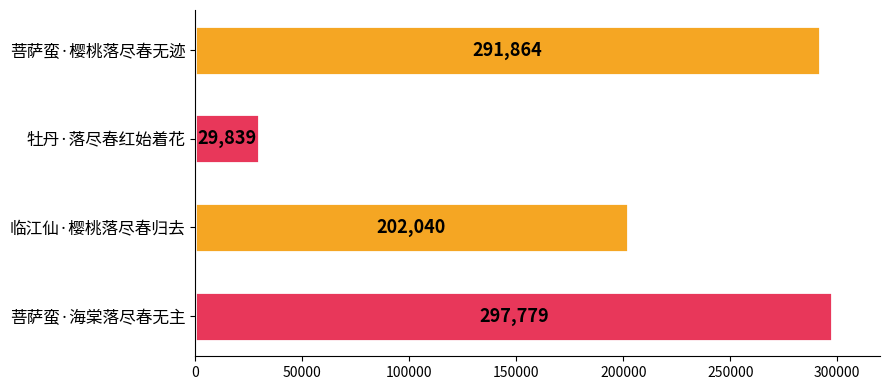

Reading top to bottom, what are all the values shown in this chart?

菩萨蛮·樱桃落尽春无迹=291864	牡丹·落尽春红始着花=29839	临江仙·樱桃落尽春归去=202040	菩萨蛮·海棠落尽春无主=297779